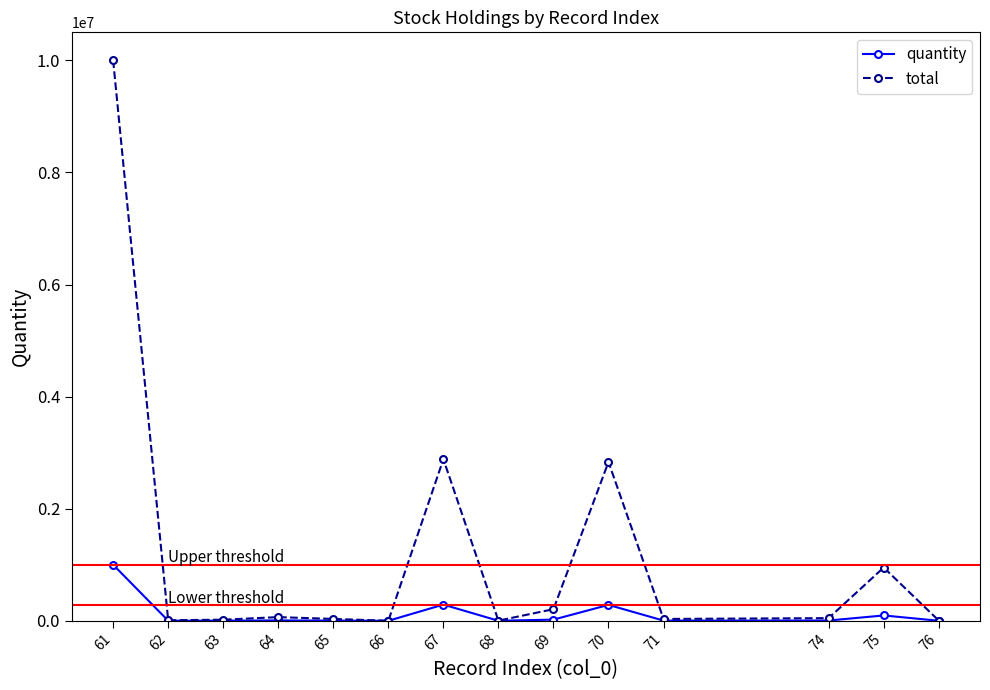

Rank the series at 75 from highest to lowest value.

total, quantity